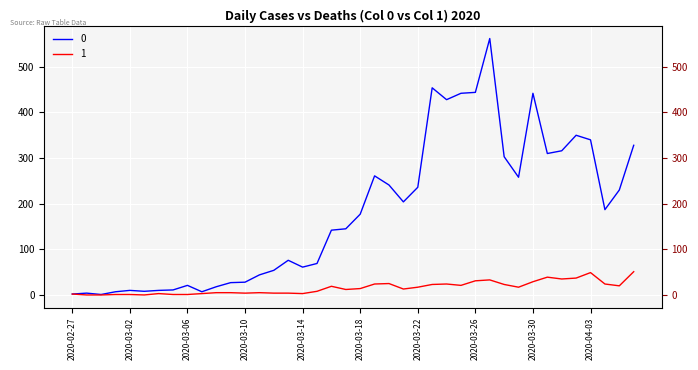

What is the total value across all series at 2020-03-03?

8